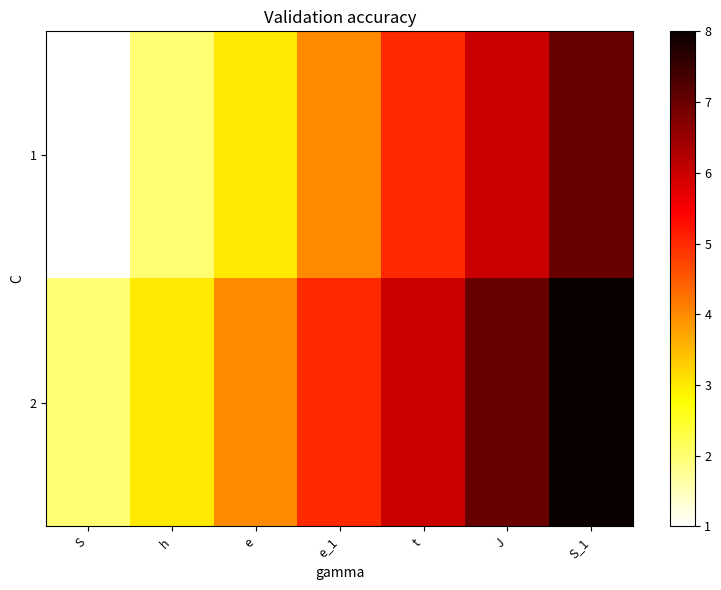

What is the total value across all series at h?

5